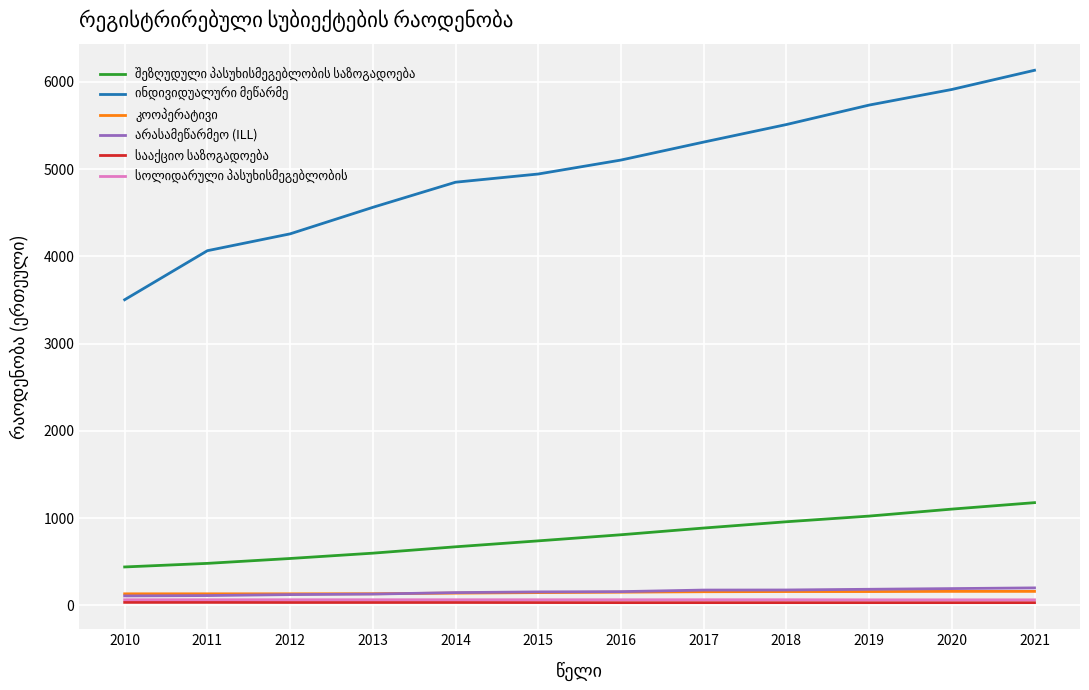

What is the maximum value shown in the chart?

6132